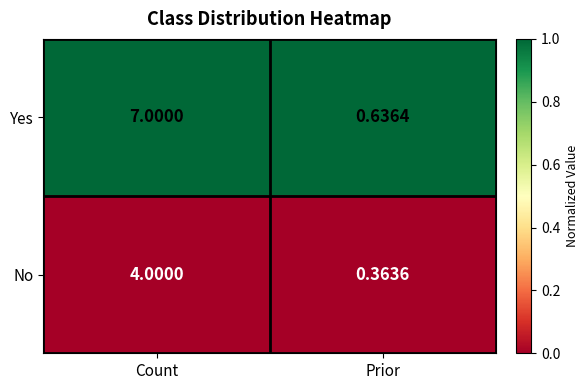

At which category is the sum across all series the highest?

Count